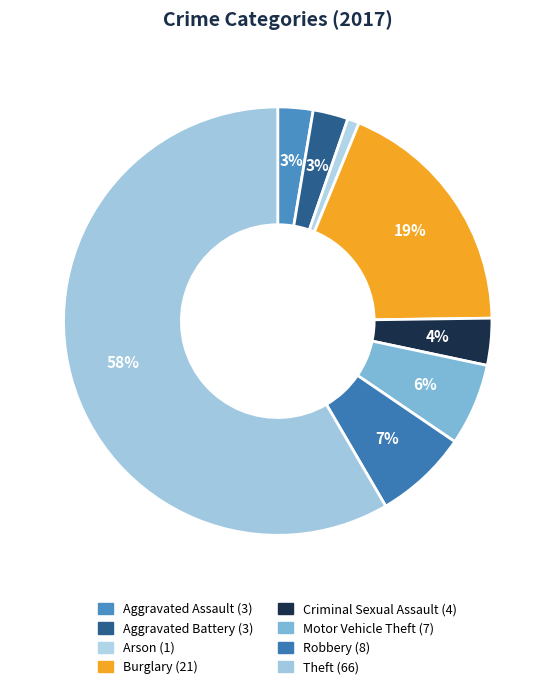

Count the number of slices in the pie.

8